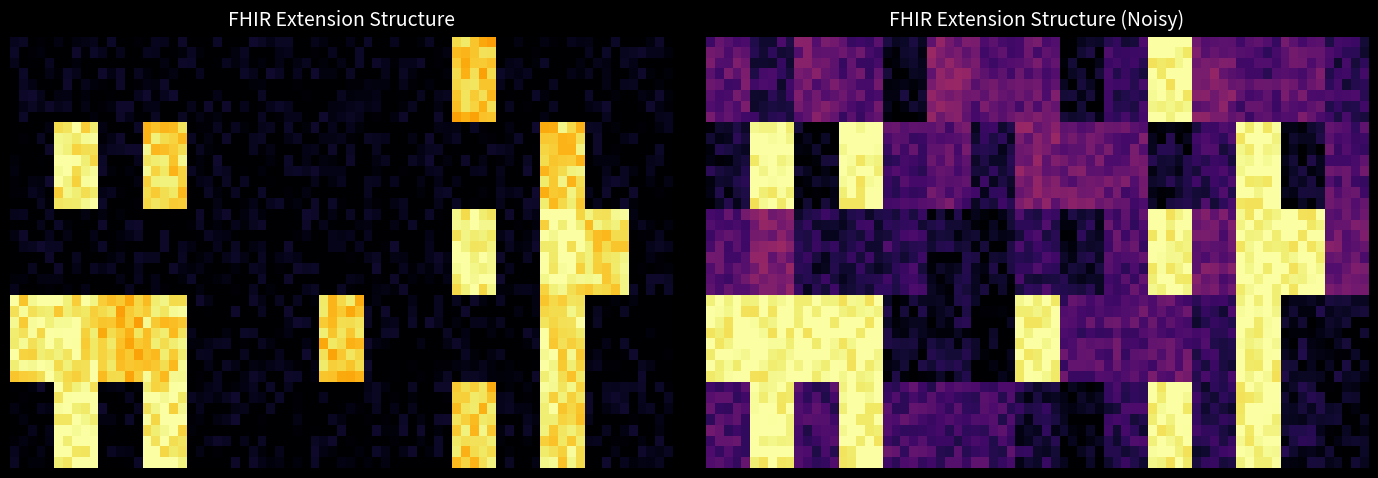

Reading left to right, what are all the values shown in this chart?

Extension: 0	0	0	0	0	0	0	0	0	0	1	0	0	0	0
Extension.id: 0	1	0	1	0	0	0	0	0	0	0	0	1	0	0
Extension.extension: 0	0	0	0	0	0	0	0	0	0	1	0	1	1	0
Extension.url: 1	1	1	1	0	0	0	1	0	0	0	0	1	0	0
Extension.value[x]: 0	1	0	1	0	0	0	0	0	0	1	0	1	0	0